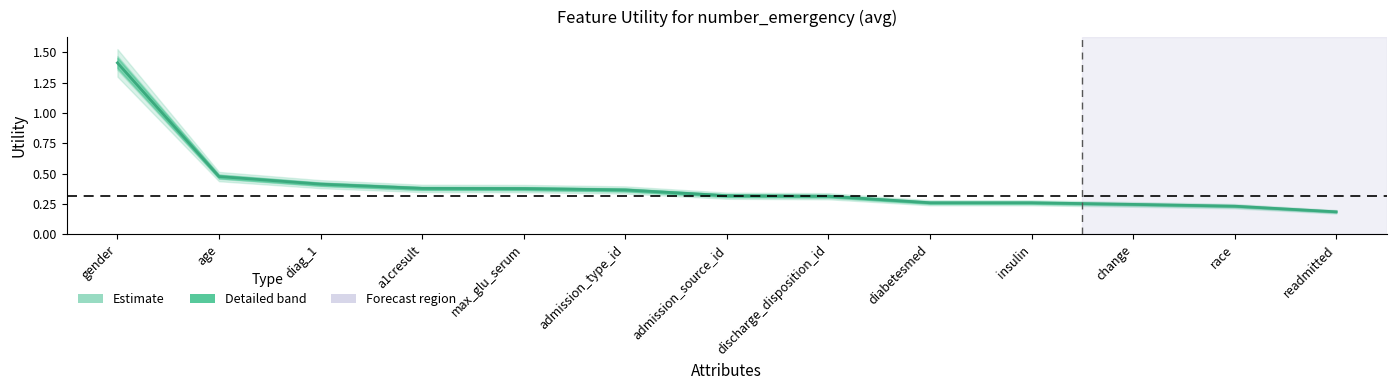

Which has a higher value, admission_source_id or diabetesmed?

admission_source_id